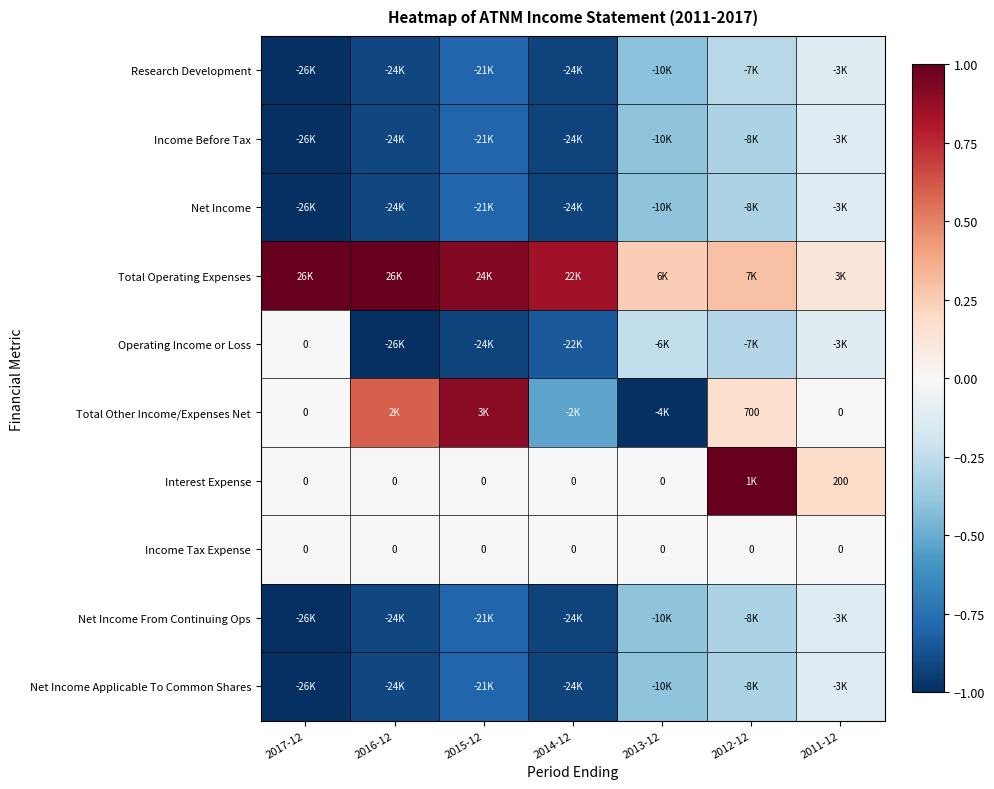

Is it true that Total Operating Expenses equals 0.9 at 2015-12?

True